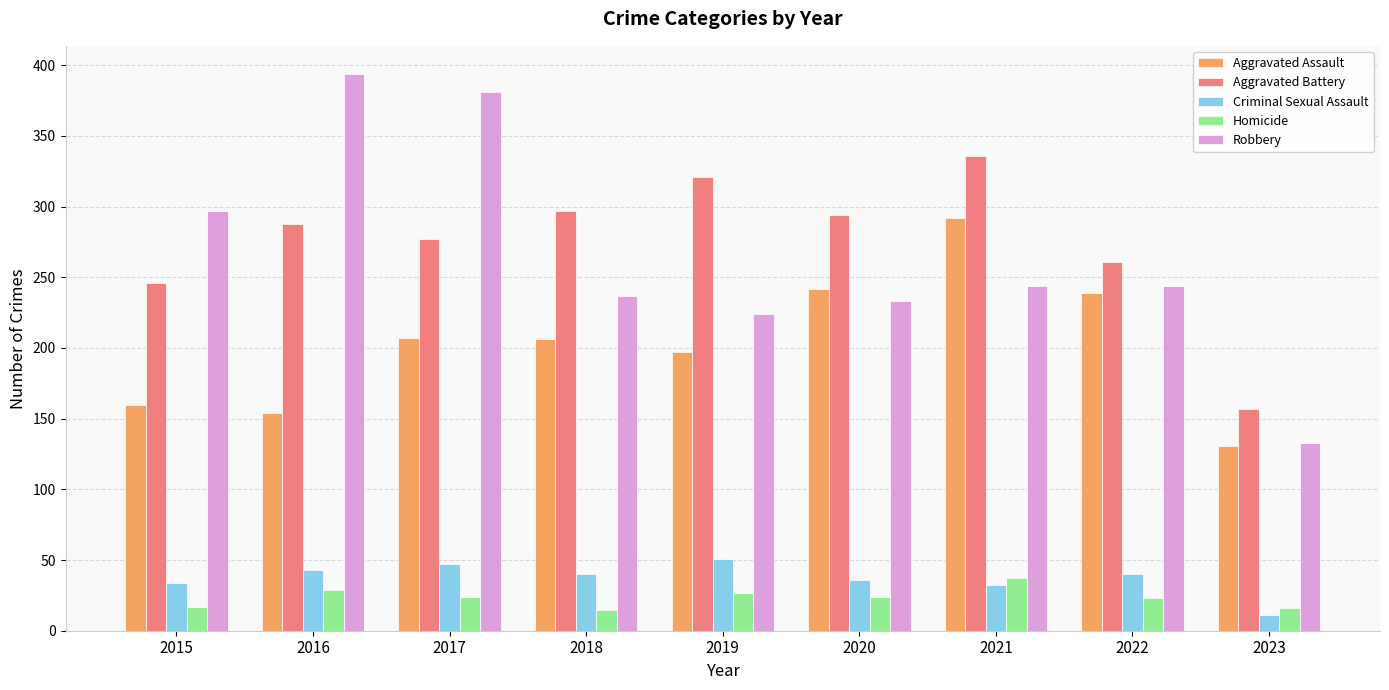

What are all the series names shown in the legend?

Aggravated Assault, Aggravated Battery, Criminal Sexual Assault, Homicide, Robbery